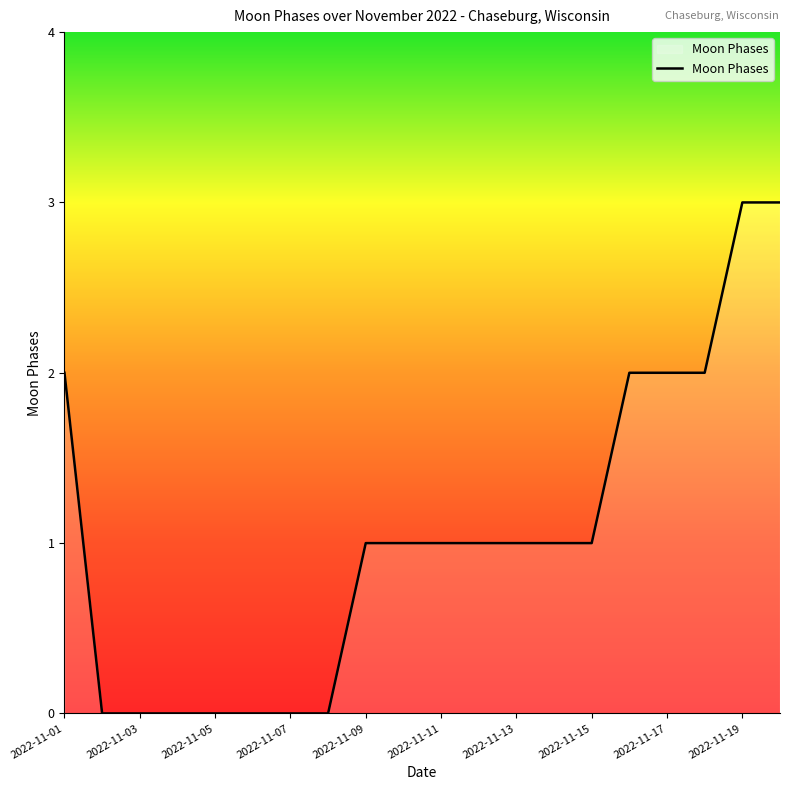

What is the maximum value shown in the chart?

3